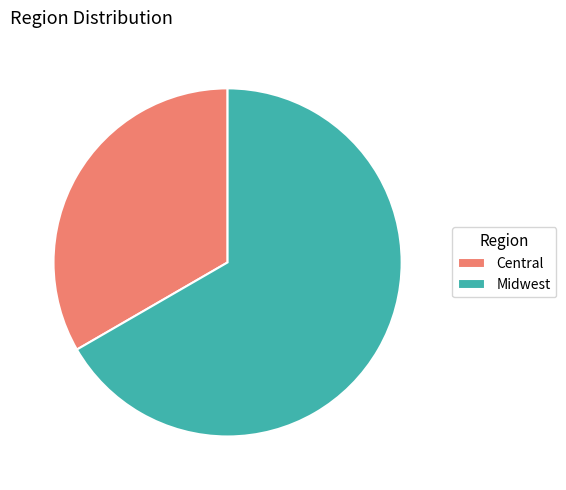

Which category has the biggest portion of the pie?

Midwest